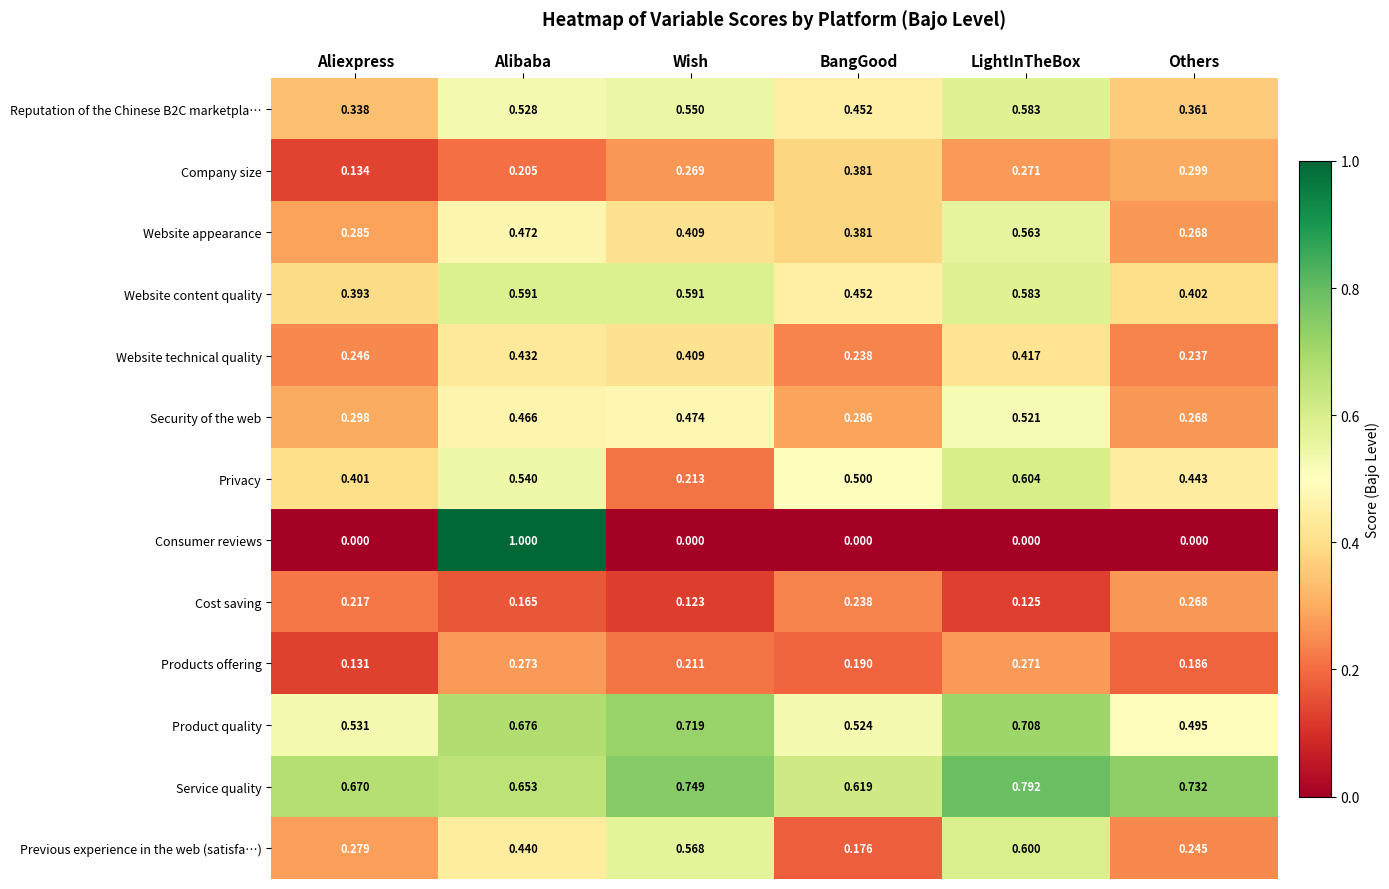

Rank the series by their maximum value, from lowest to highest.

Cost saving, Products offering, Company size, Website technical quality, Security of the web, Website appearance, Reputation of the Chinese B2C marketpla…, Website content quality, Previous experience in the web (satisfa…), Privacy, Product quality, Service quality, Consumer reviews